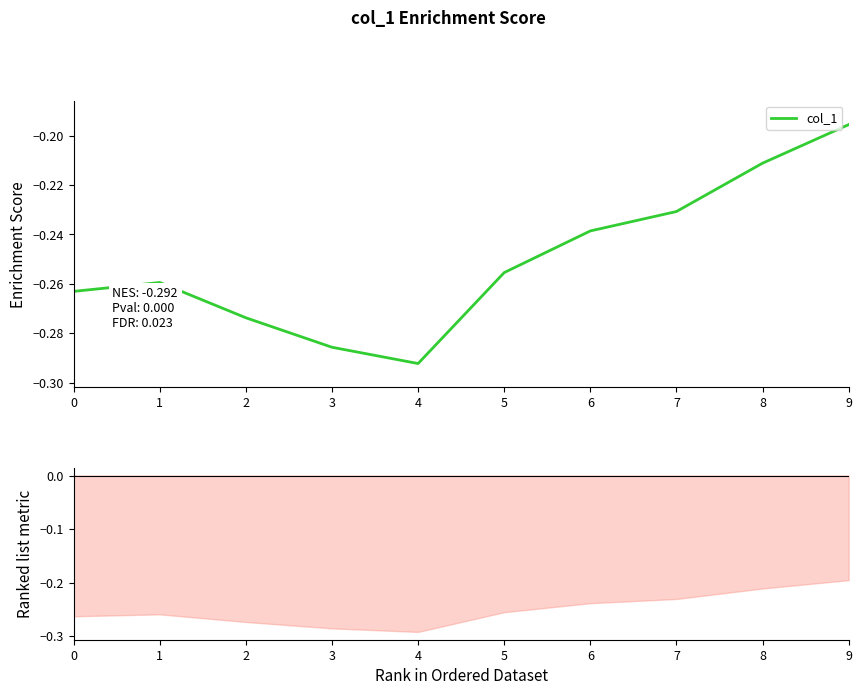

Rank the categories by value from lowest to highest.

4, 3, 2, 0, 1, 5, 6, 7, 8, 9